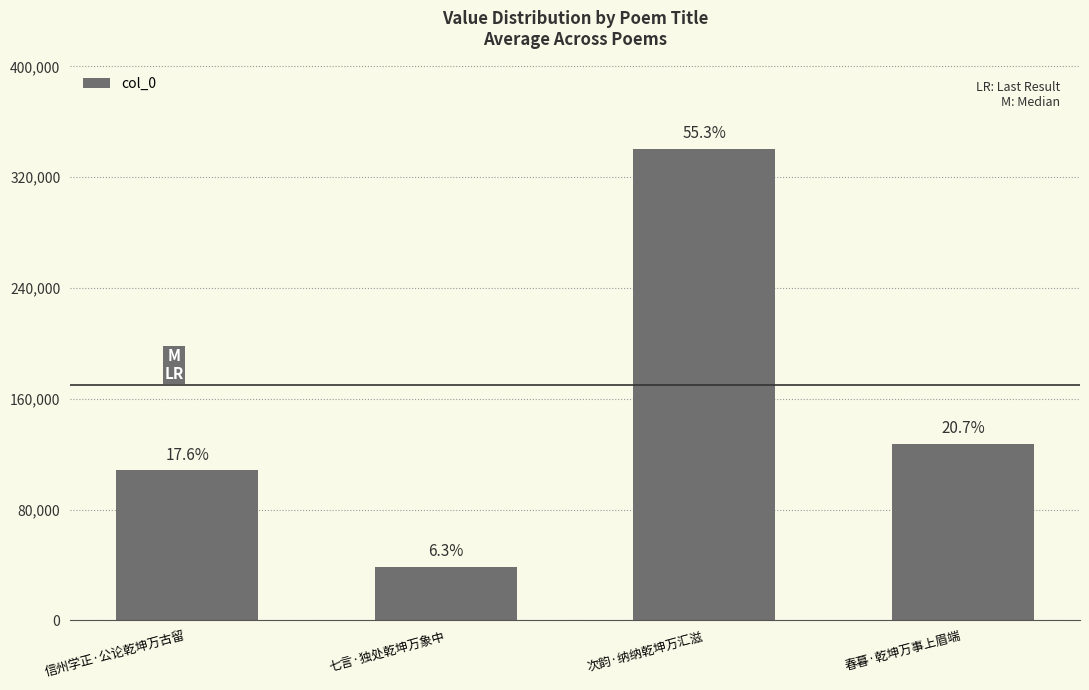

What is the ratio of the value at 信州学正·公论乾坤万古留 to the value at 七言·独处乾坤万象中?

2.8